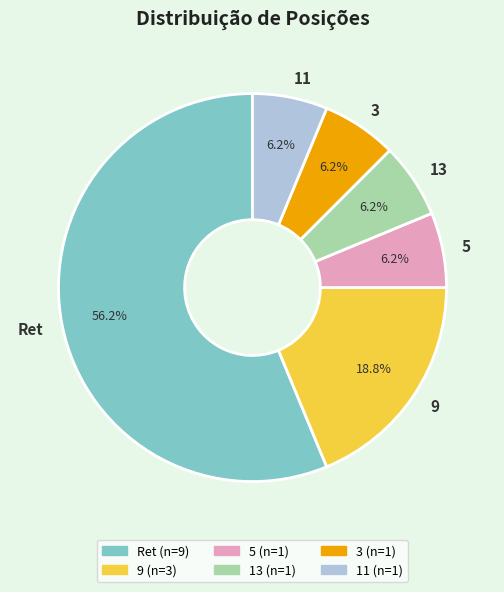

Approximately how many times larger is the value at 11 compared to 13?

1.0